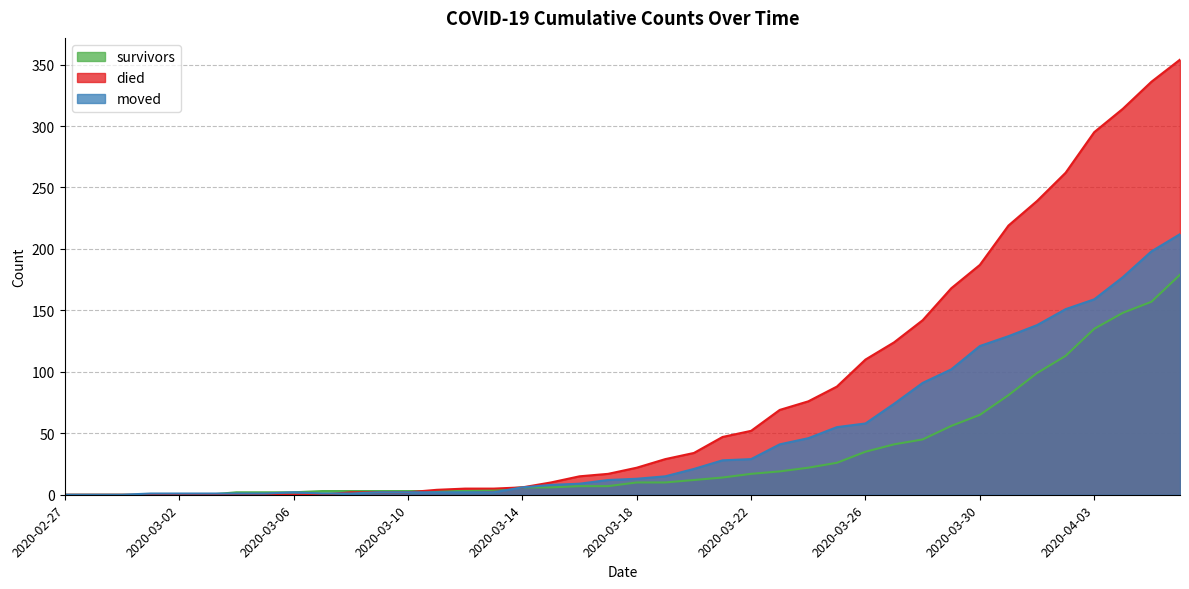

Which series has the largest range (max minus min)?

died